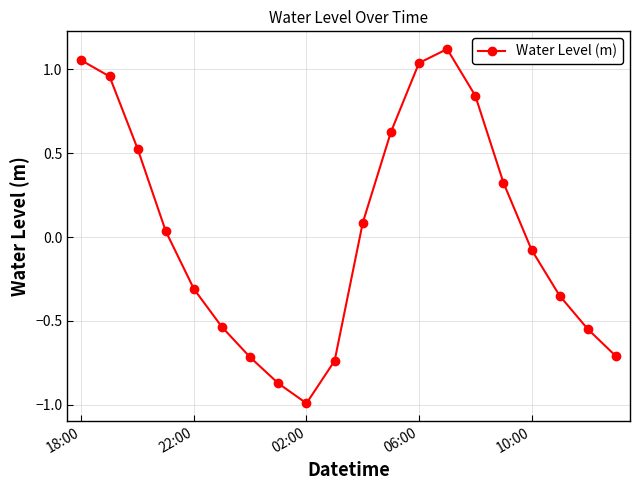

How many values are below zero?

10